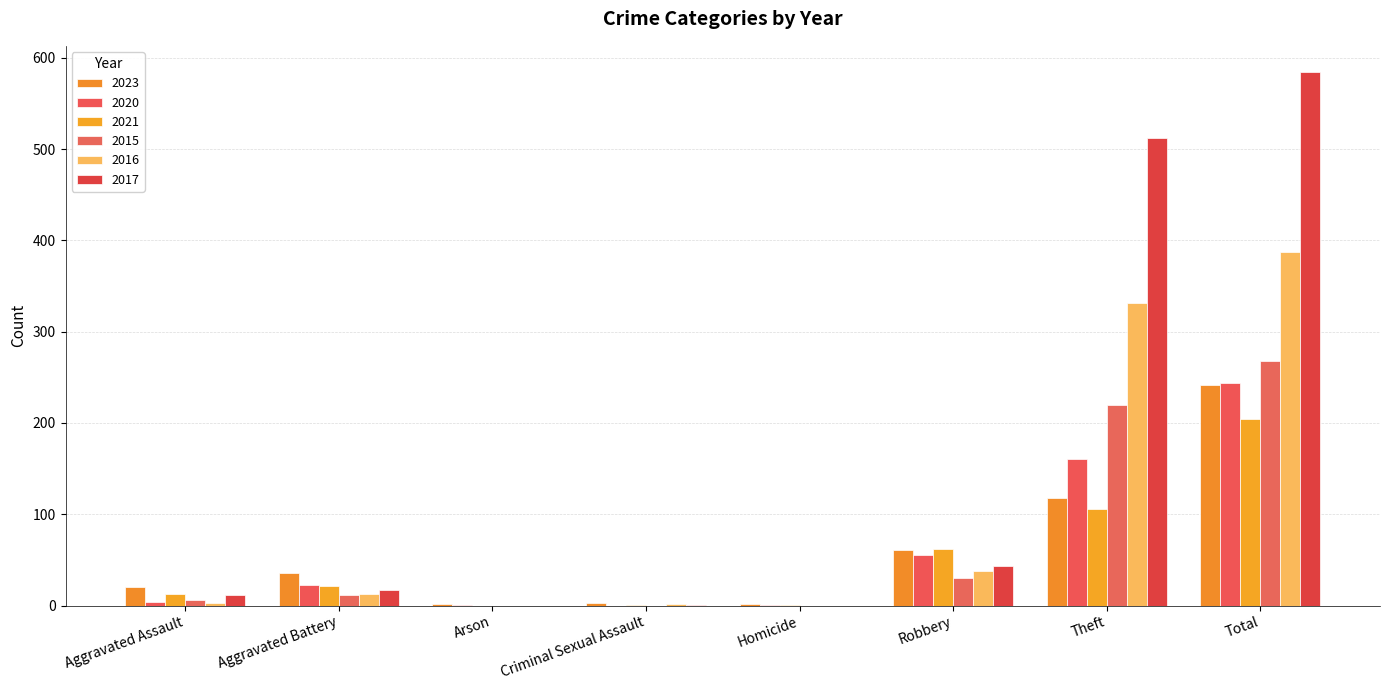

What is the difference between the 2023 values at Arson and Aggravated Assault?

18